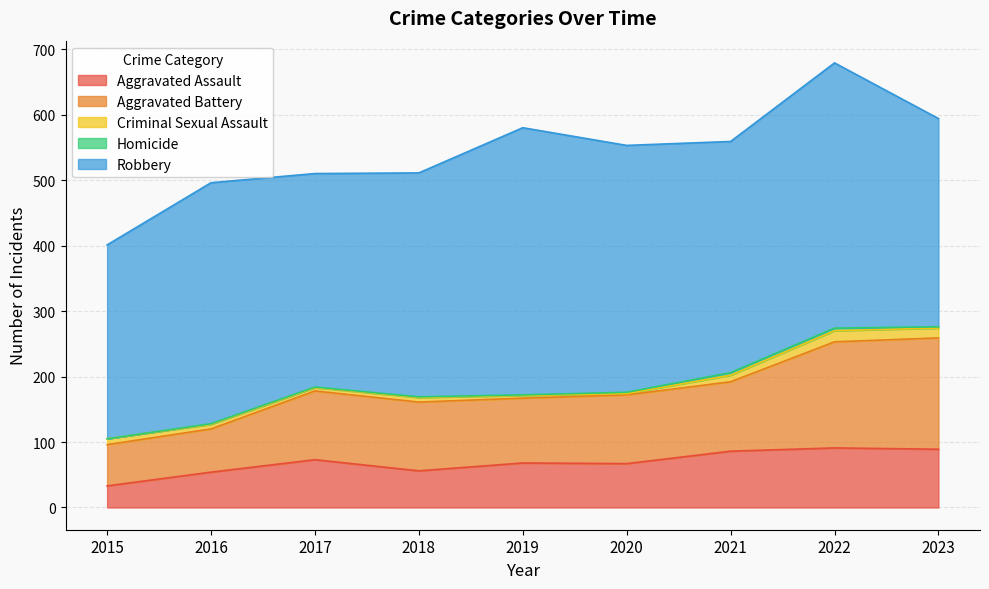

What value does the Aggravated Assault series have at 2021, to the nearest 5?

85